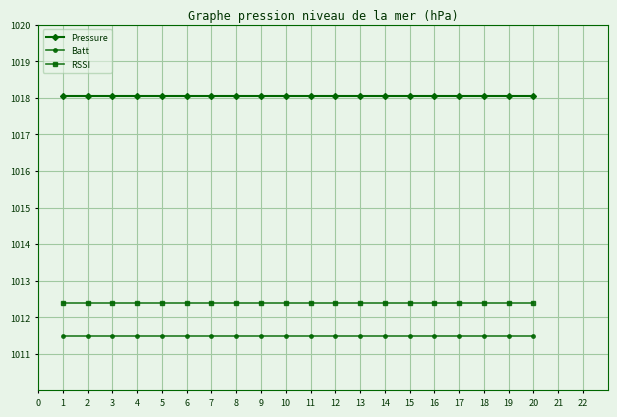

How many lines are shown in the chart?

3